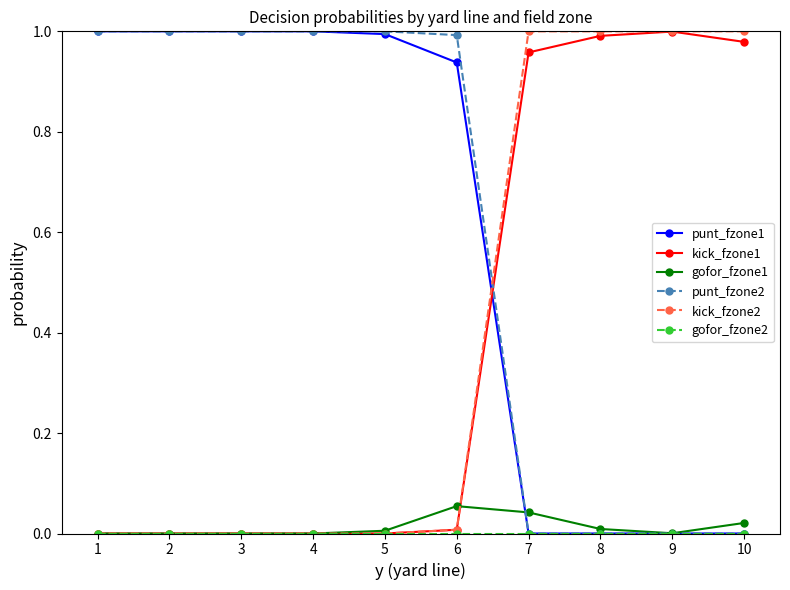

True or false: kick_fzone2 has a value of 1.4 at 7.

False